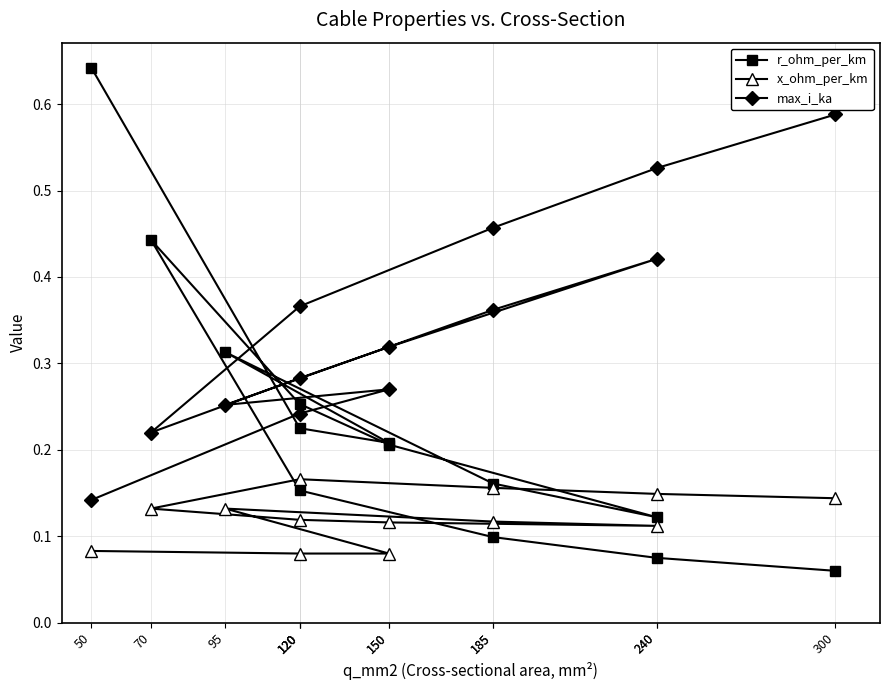

Which category has the highest value across all series?

50